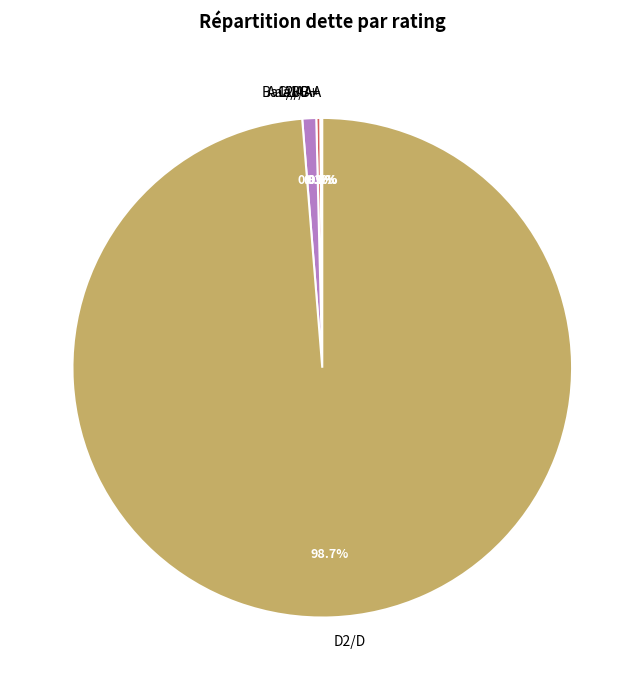

Which category has the smallest portion of the pie?

Aaa/AAA